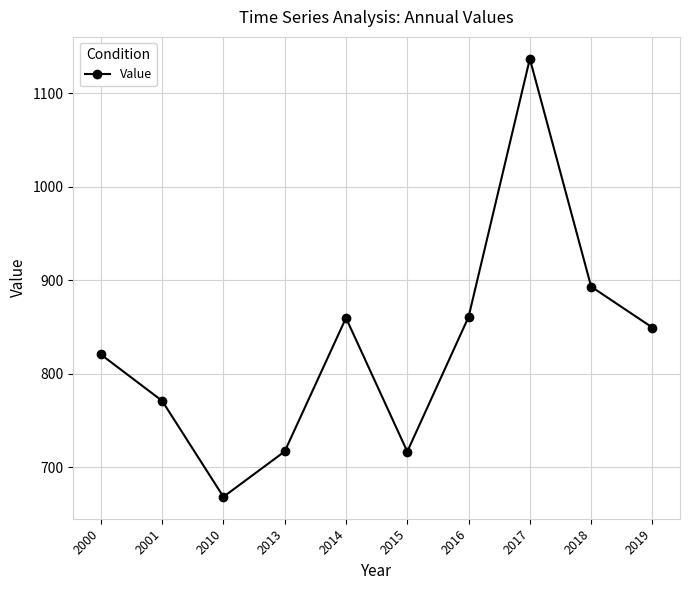

What is the difference between the second highest and second lowest values?

176.5